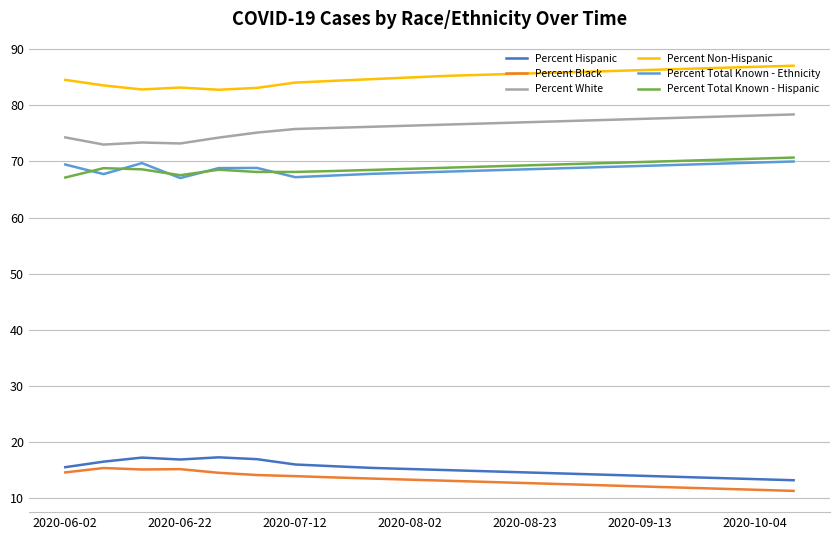

Does the chart have visible grid lines?

Yes